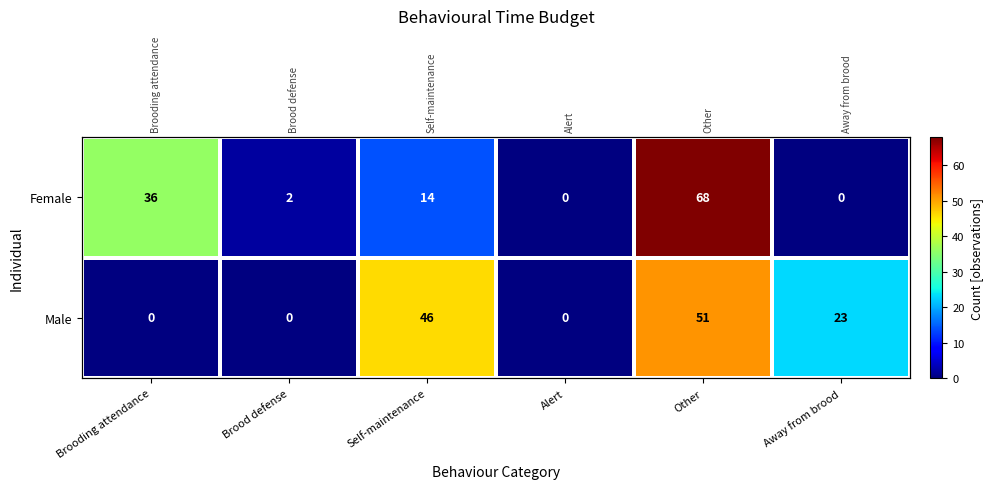

How many data points in Female are less than 14?

3